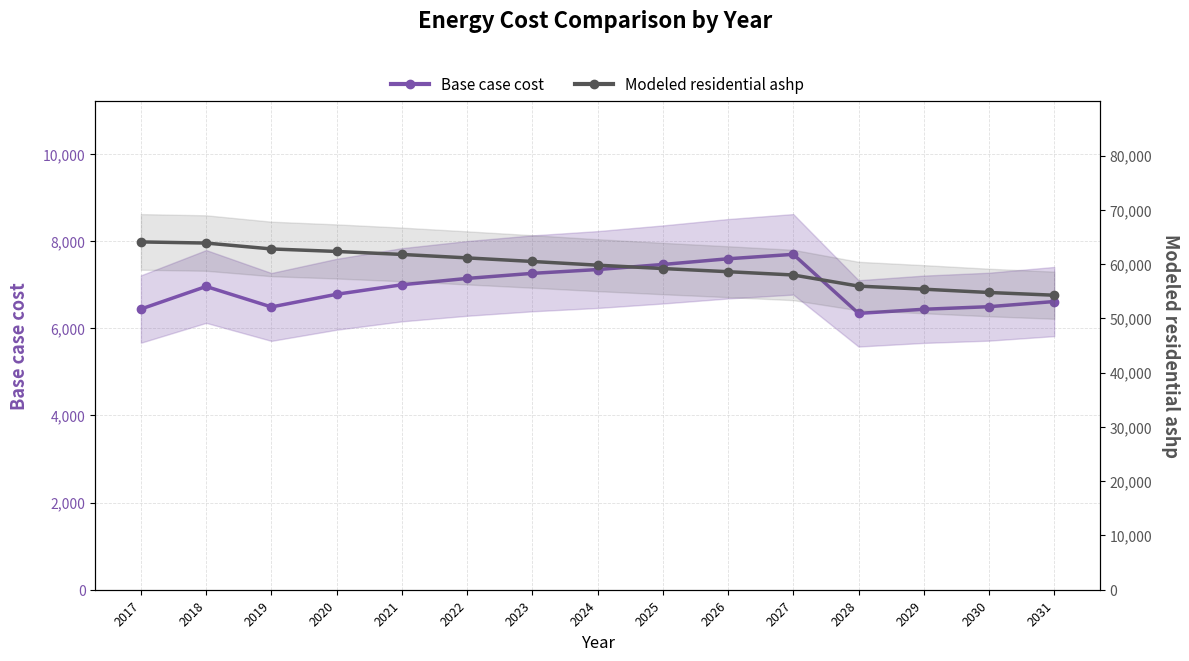

Which series has the largest range (max minus min)?

Modeled residential ashp